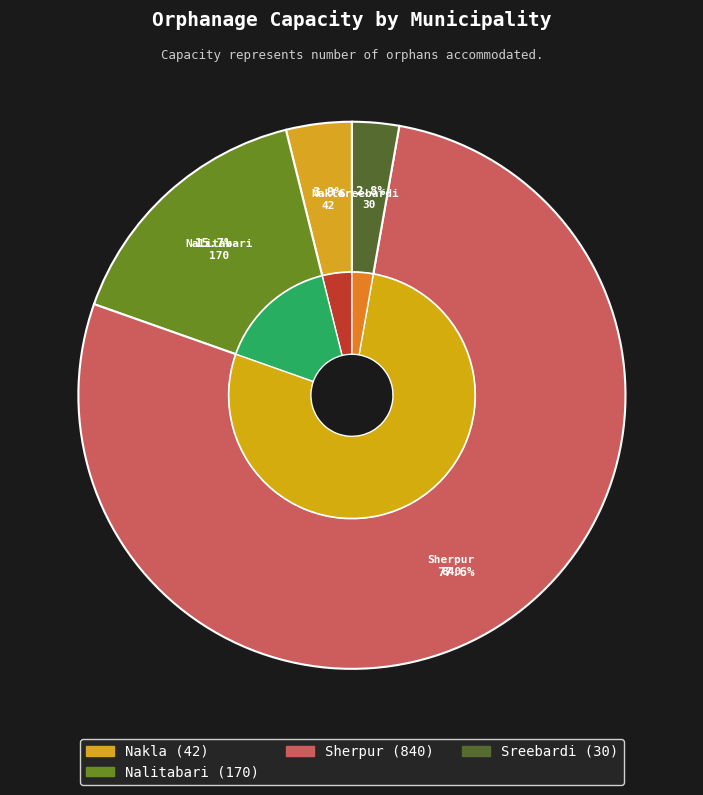

To the nearest percent, what is the difference between the Sreebardi and Nakla slice percentages?

1%